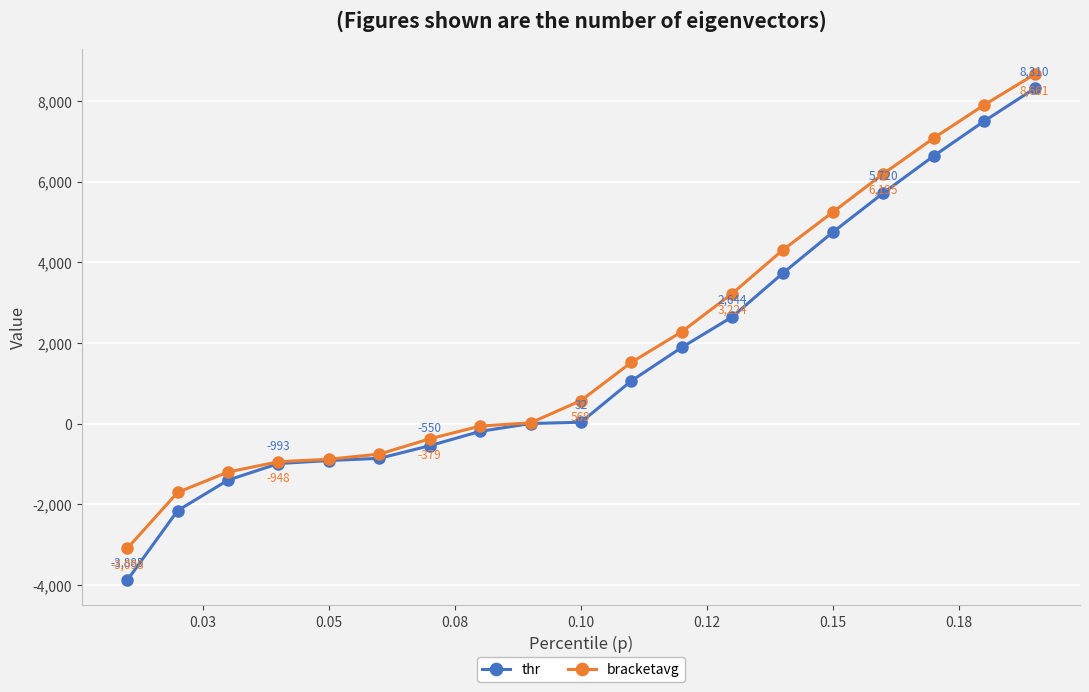

What is the value of the thr point at the 14th from the left?

3723.1